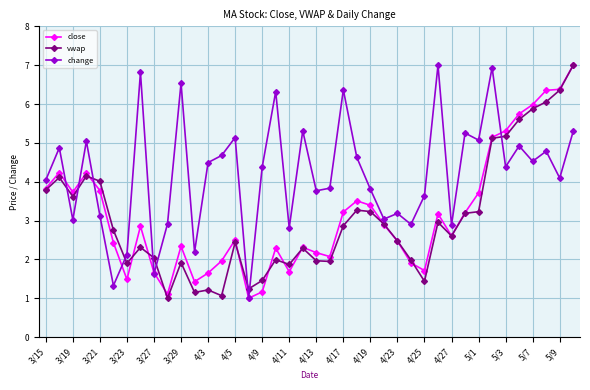

True or false: vwap has more than 0 interior local peaks.

True